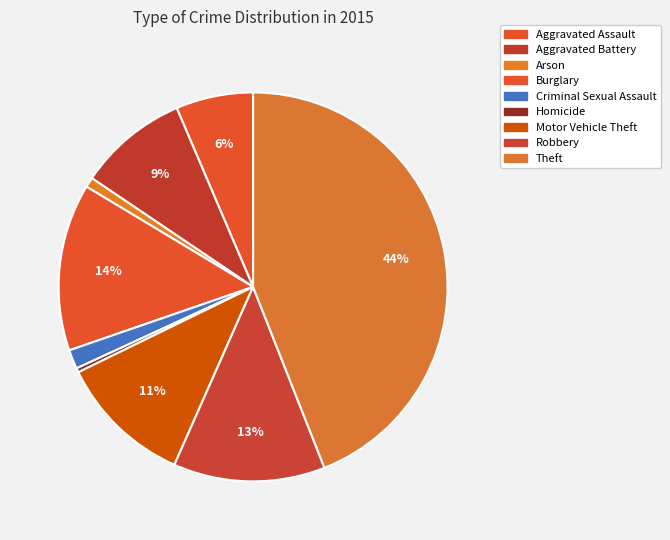

Is it true that Aggravated Battery is 17% of the pie?

False